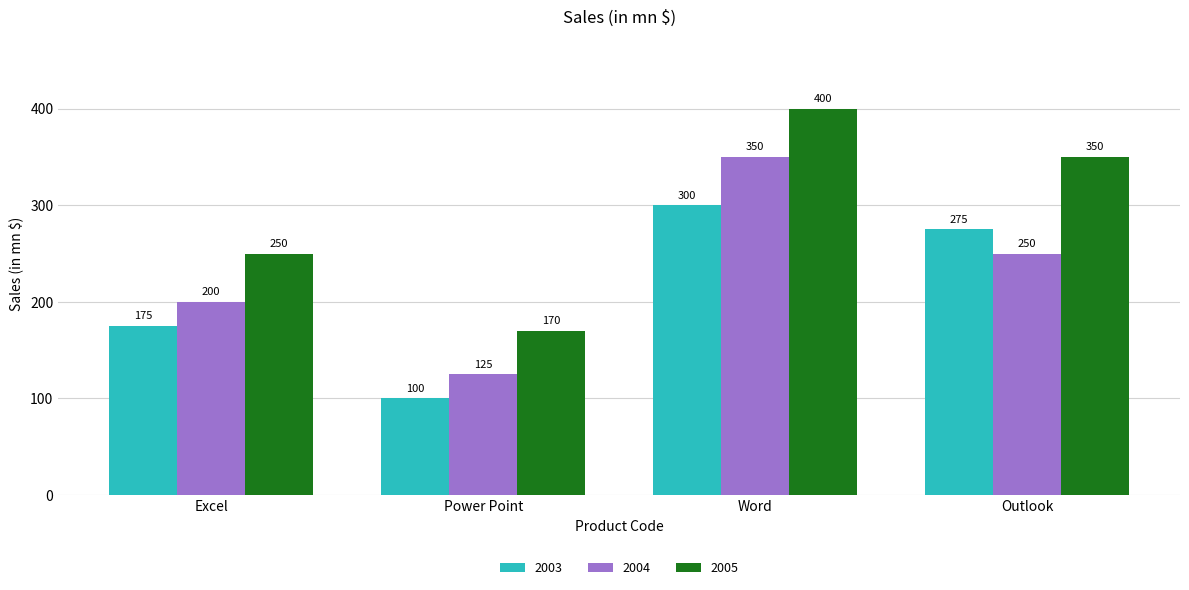

How many bars are there in each group?

3